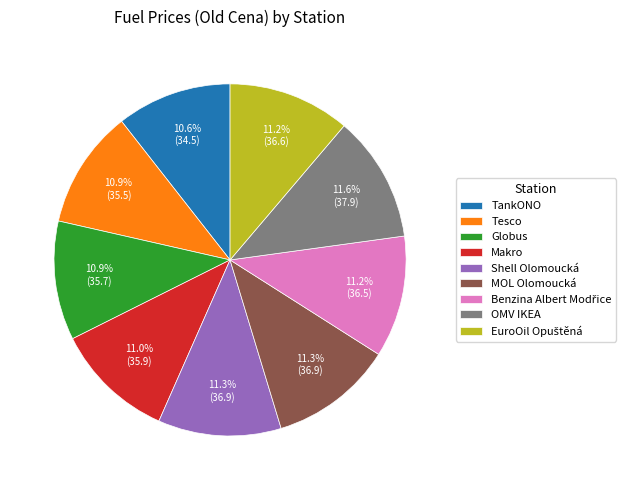

Is there a majority slice in this chart?

No